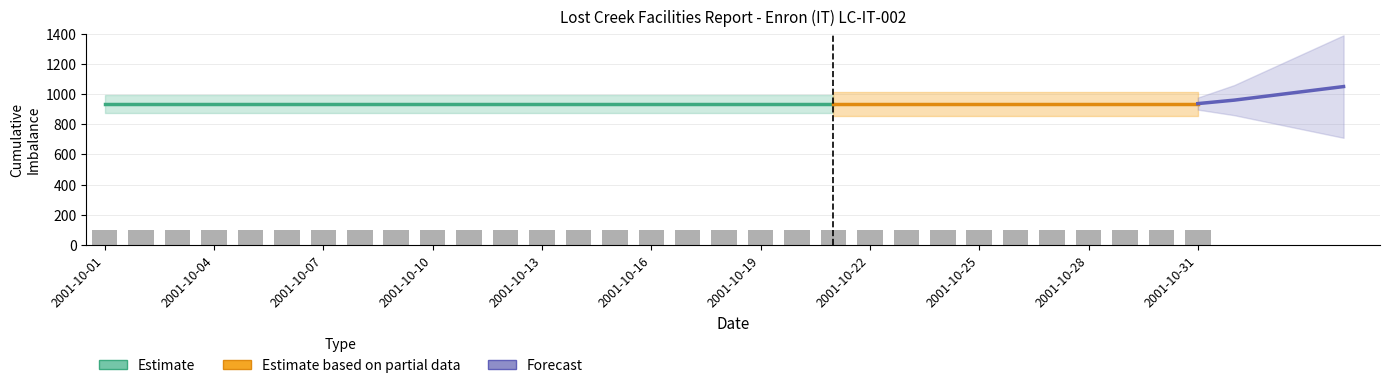

How many data points does each series have?

31